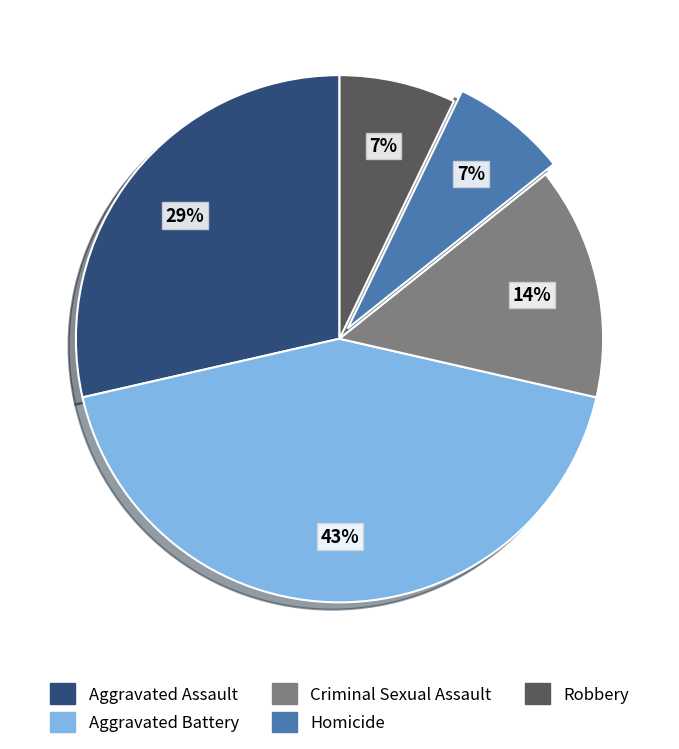

The Homicide slice represents 7% of the pie. True or false?

True